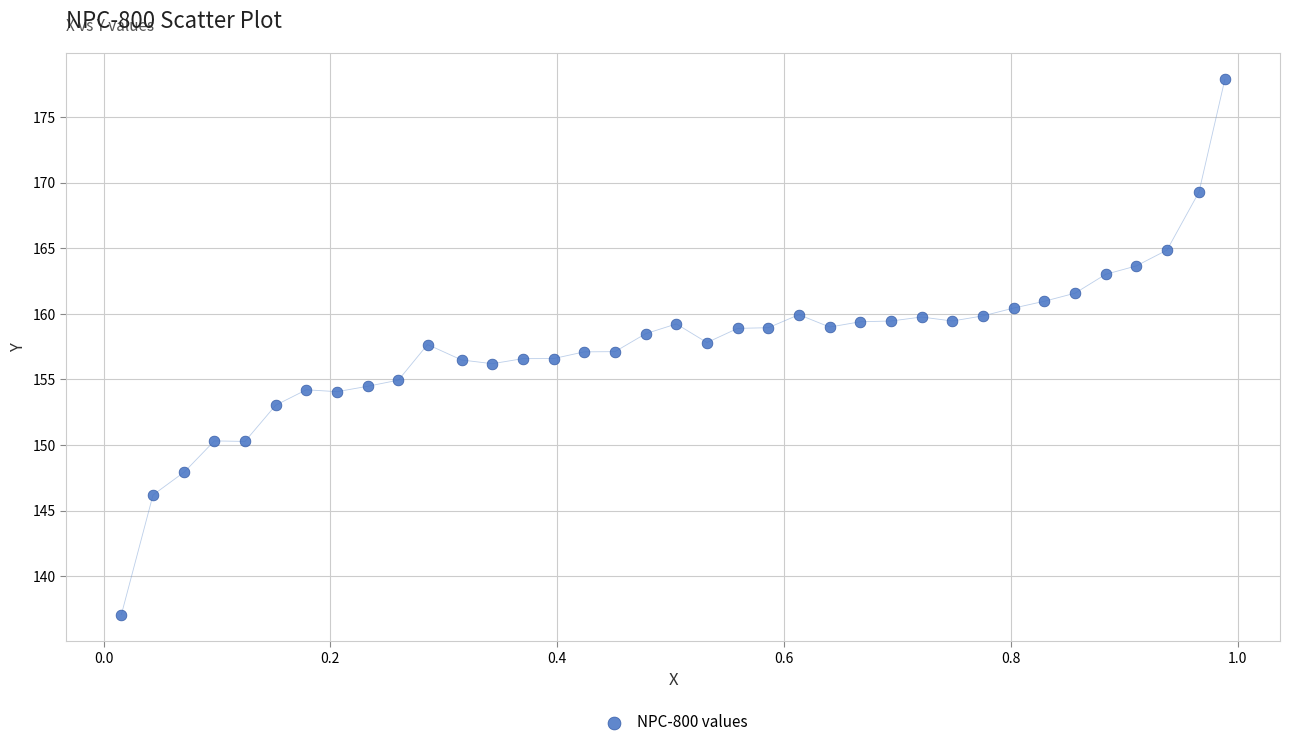

What is the range of Y values (max minus min)?

40.8